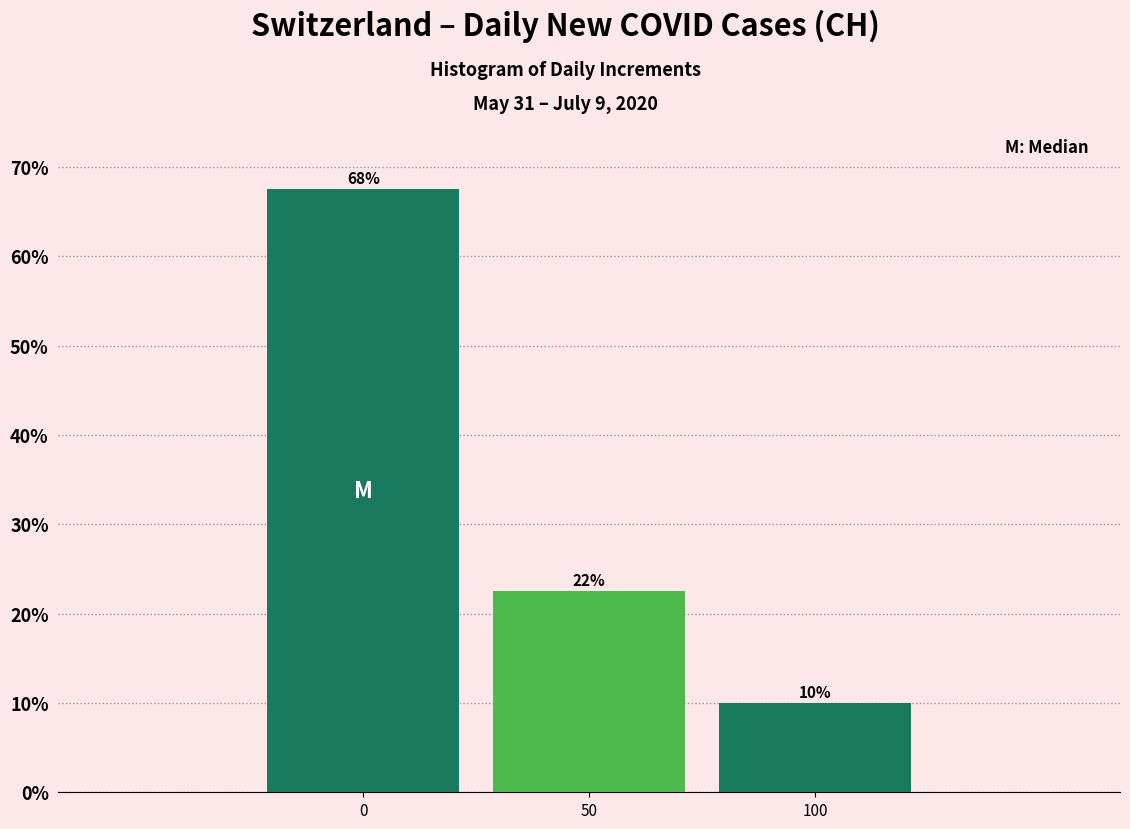

How many bars are there in total?

3